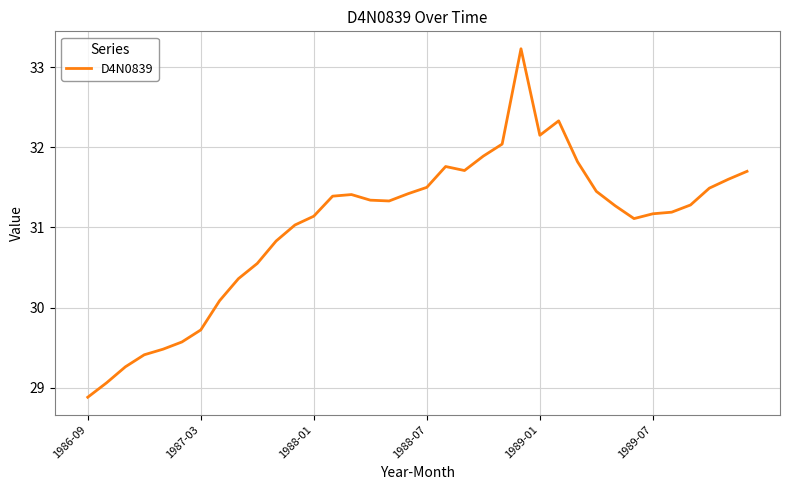

What is the maximum value shown in the chart?

33.2